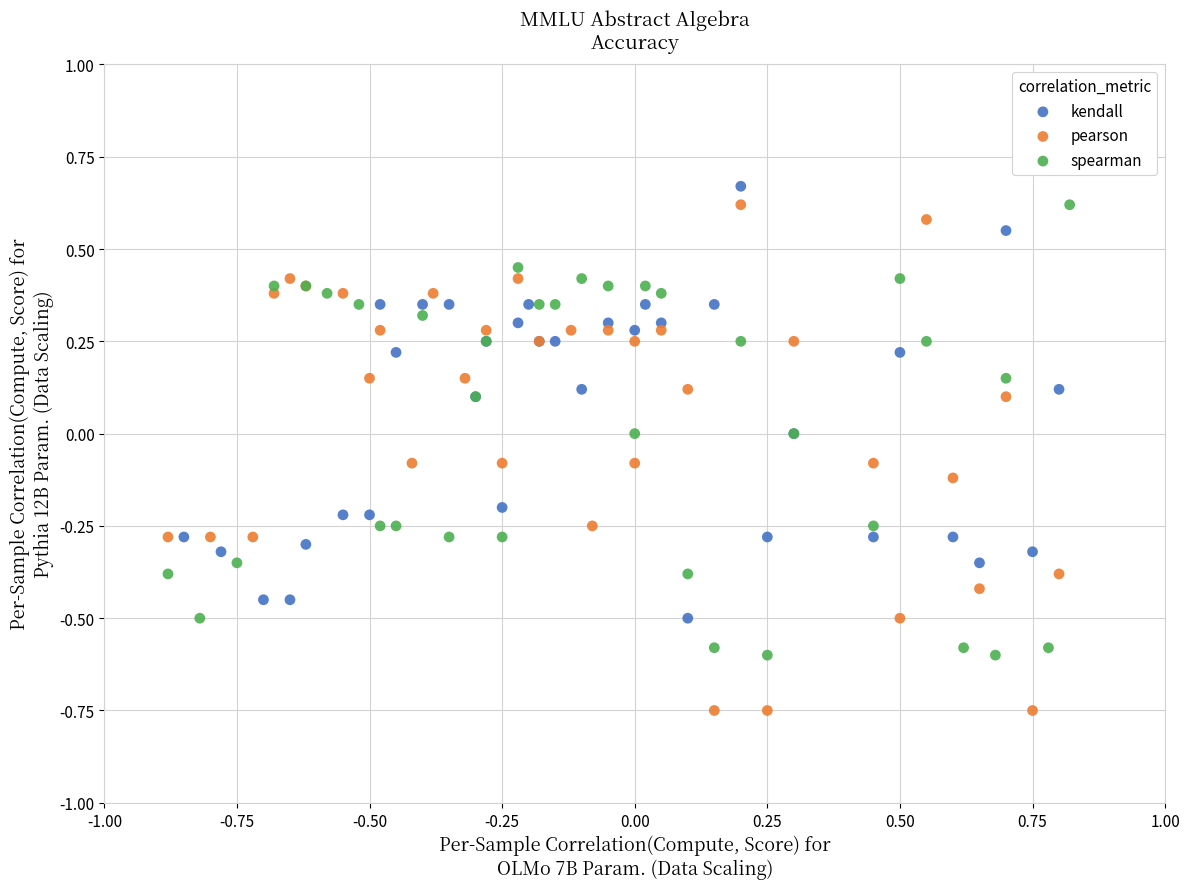

Which series has the widest spread of Y values?

pearson